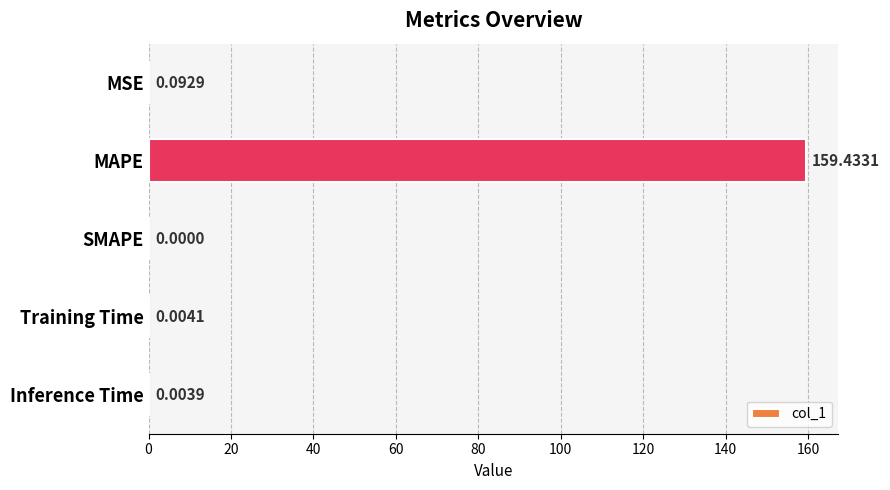

Which category has the highest value across all series?

MAPE